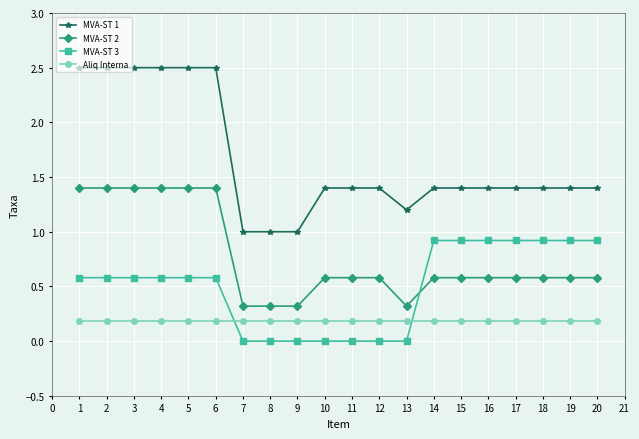

Between 3 and 15, which series saw the biggest shift?

MVA-ST 1